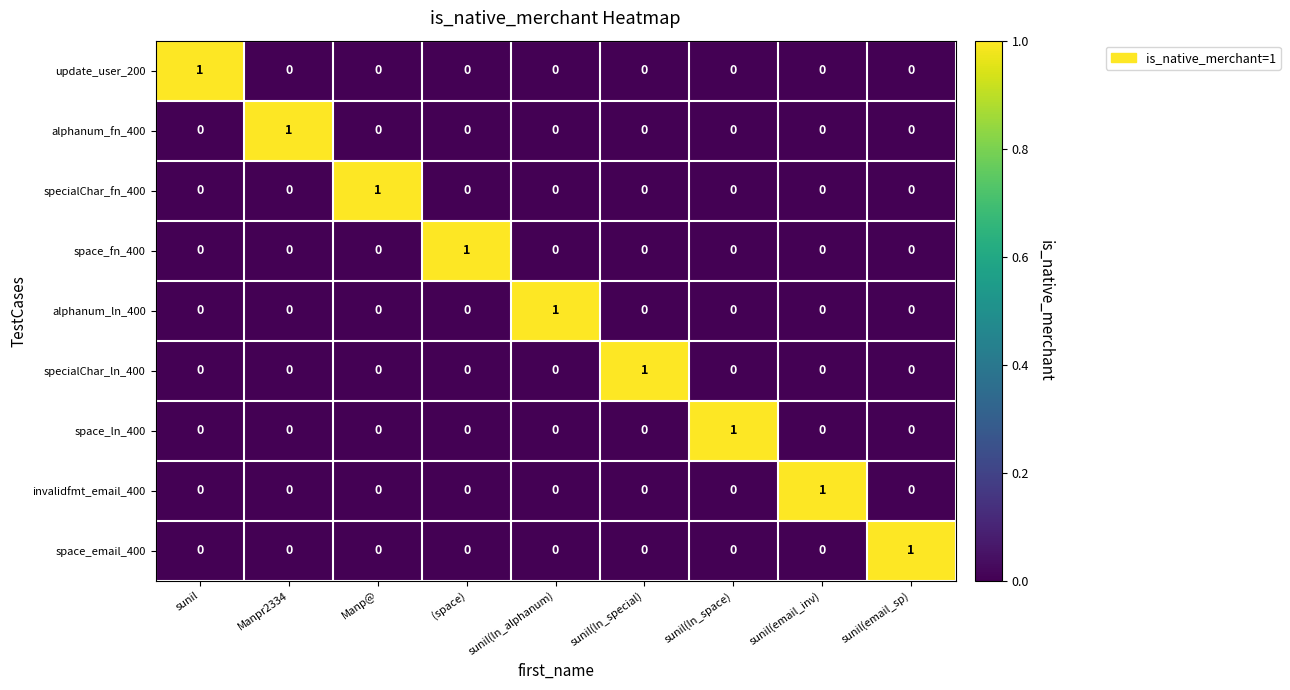

At how many categories does at least one series exceed 0?

9